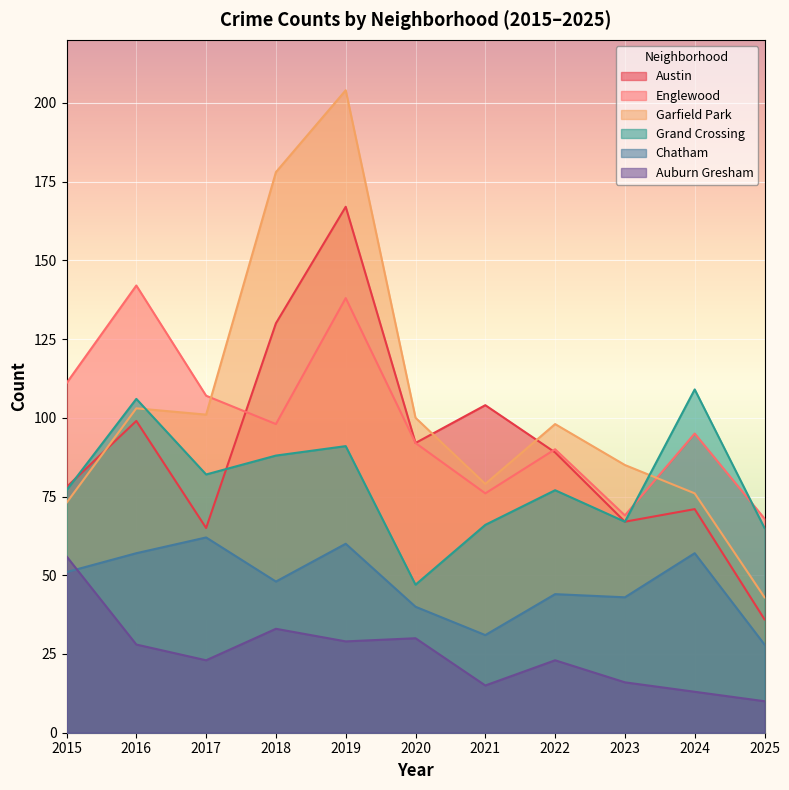

What is the total value across all series at 2023?

347